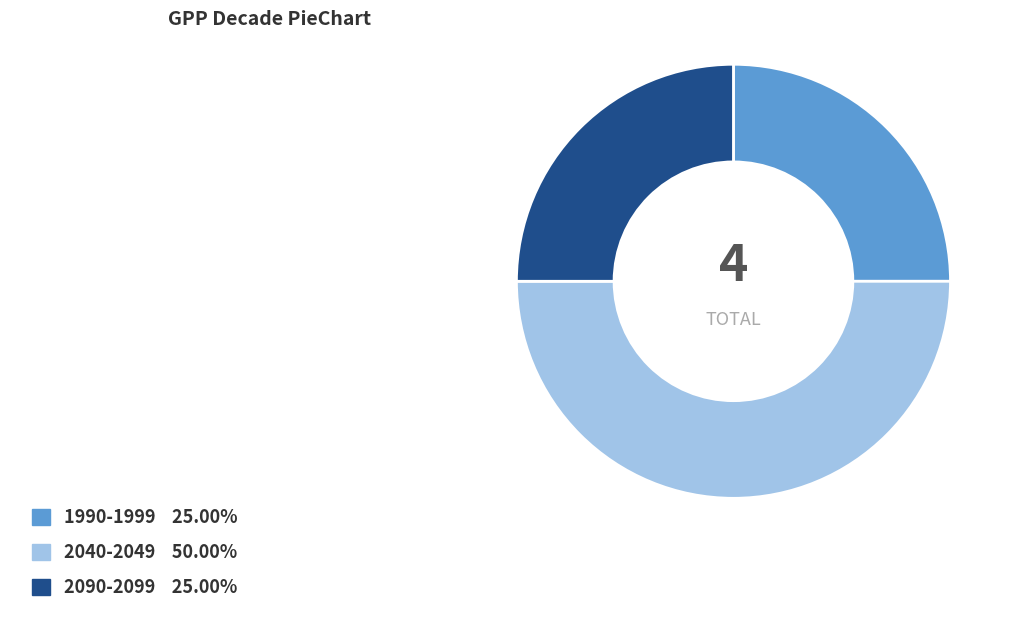

Is 1990-1999 the majority of the pie?

No